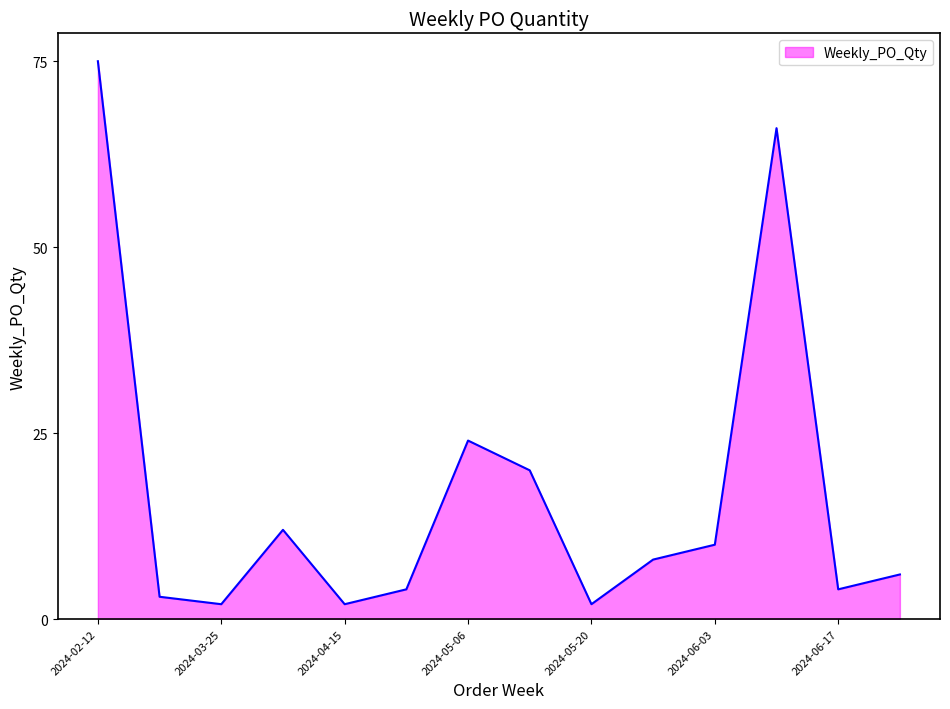

What is the difference between the maximum and minimum values?

73